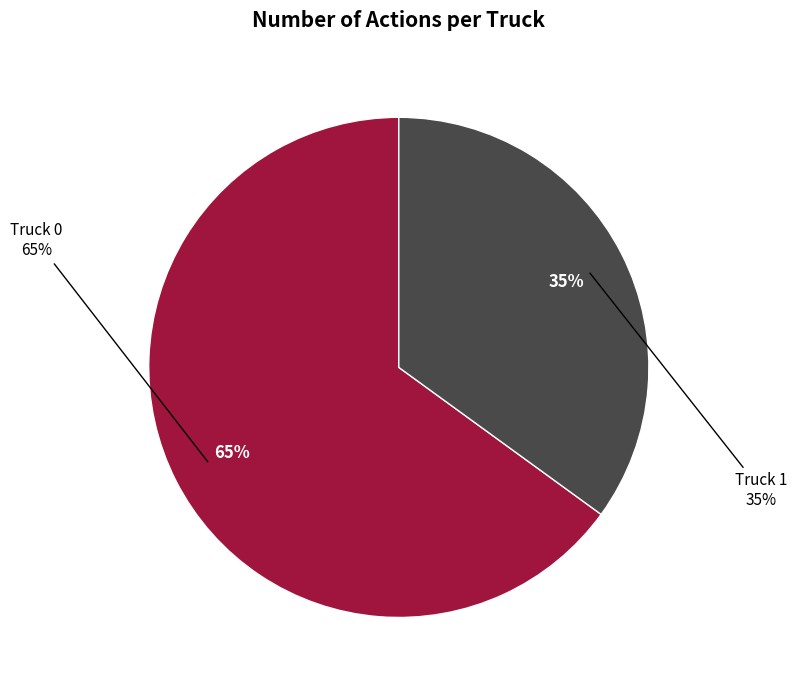

Is it true that Truck 0 is 51% of the pie?

False